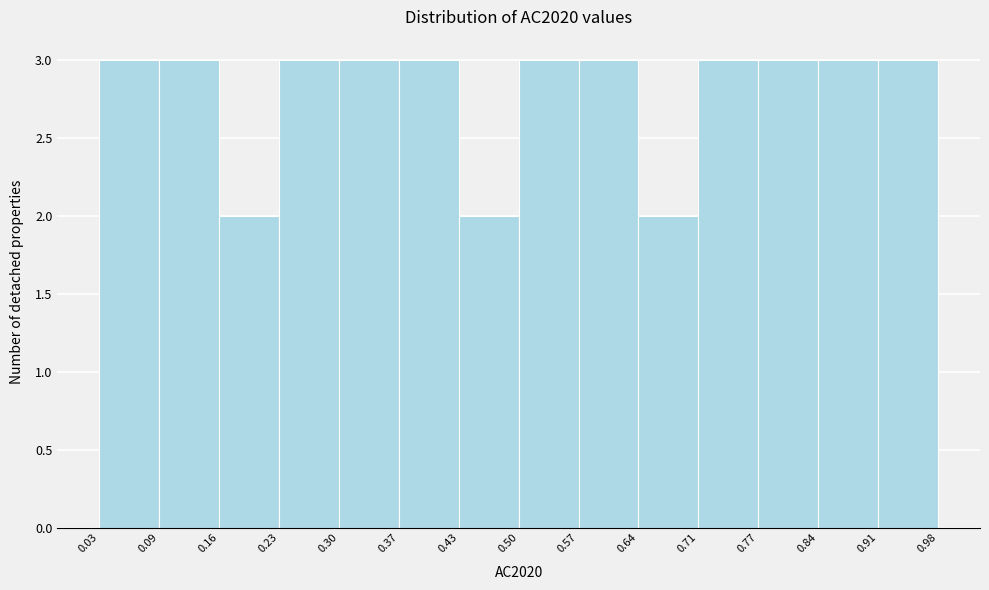

How tall is the bar that spans 0.50 to 0.57 on the x-axis? The values are not printed on the chart, so give them approximately, as read against the axis.

3